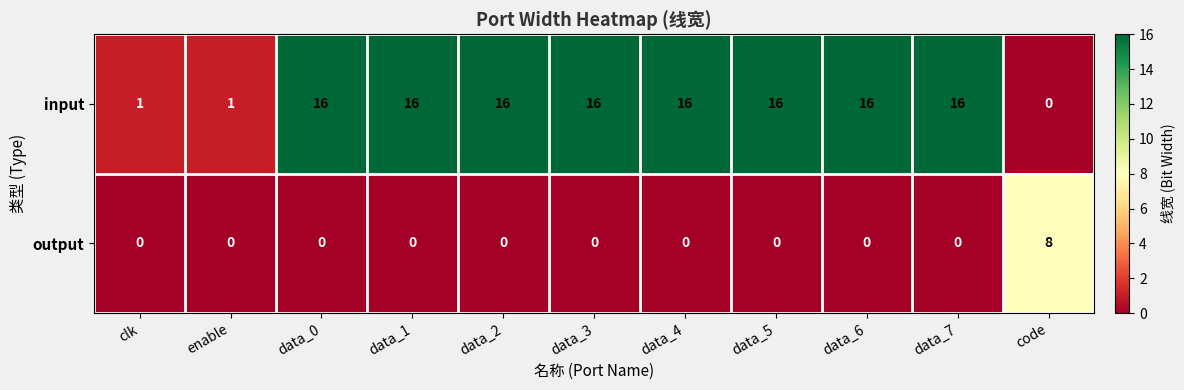

What is the maximum value shown in the chart?

16